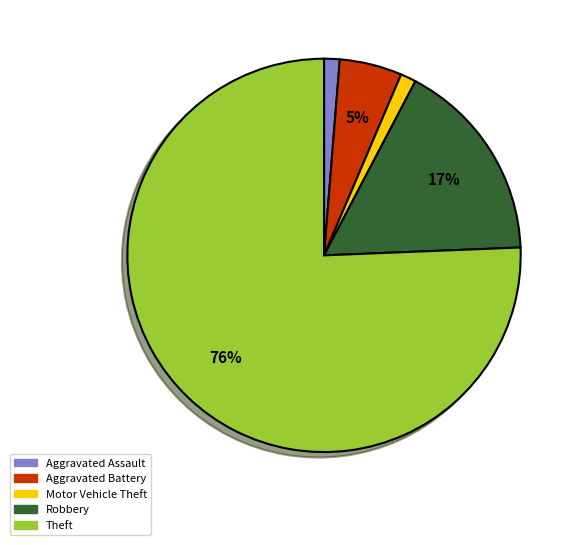

How many slices are in this pie chart?

5